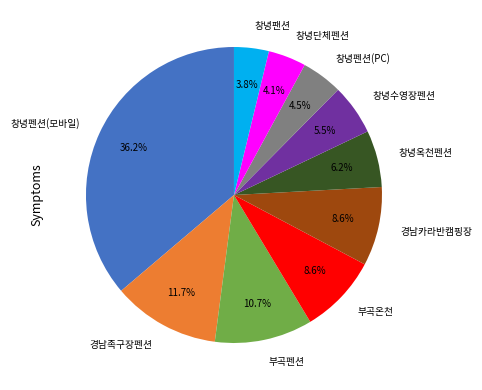

To the nearest percent, what portion does 부곡온천 represent?

9%